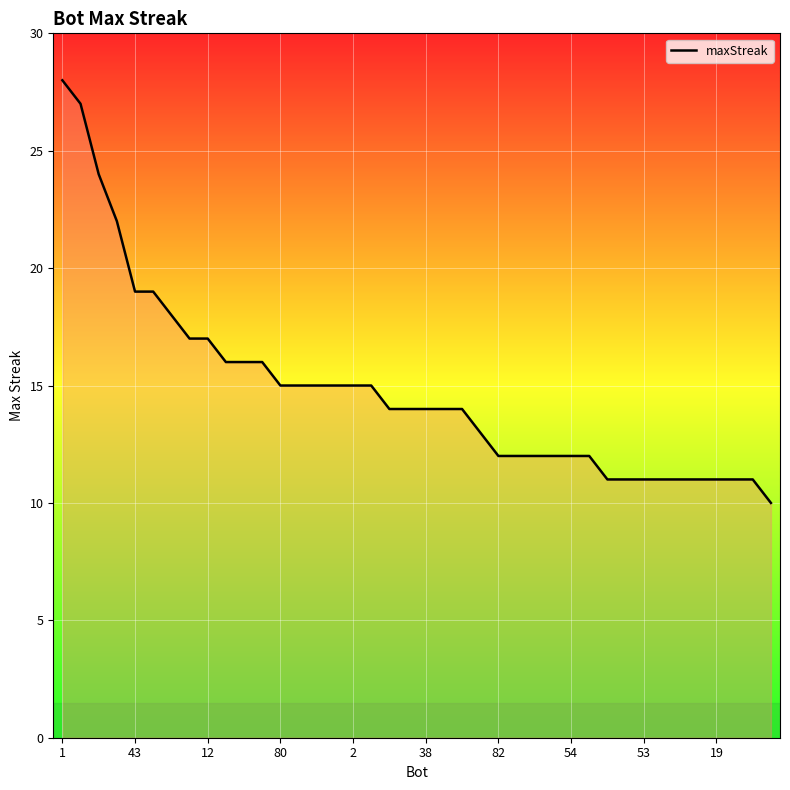

What is the sum of all values?

593